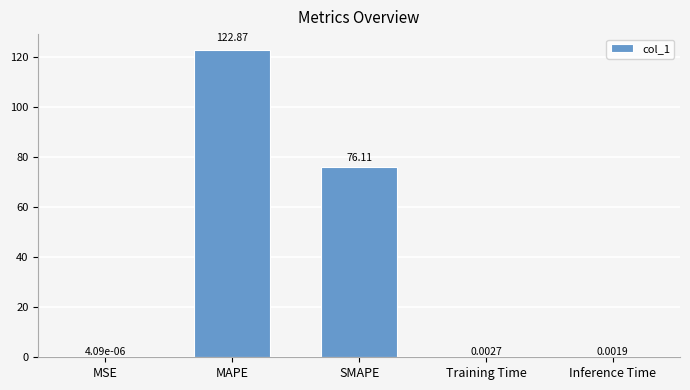

Which category has the highest value across all series?

MAPE